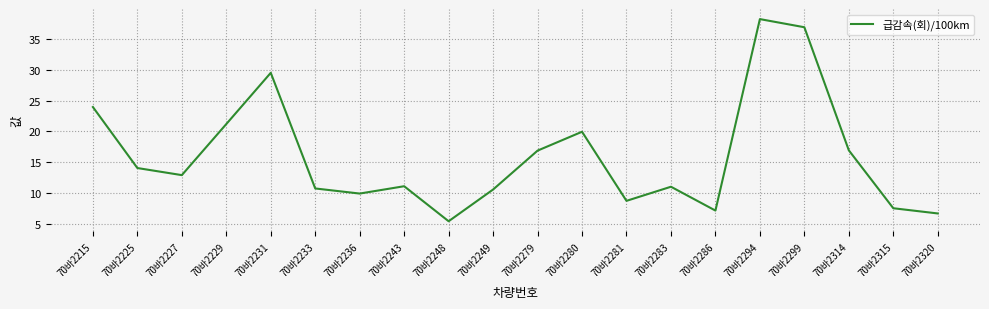

At which label is the value closest to 21?

70바2229